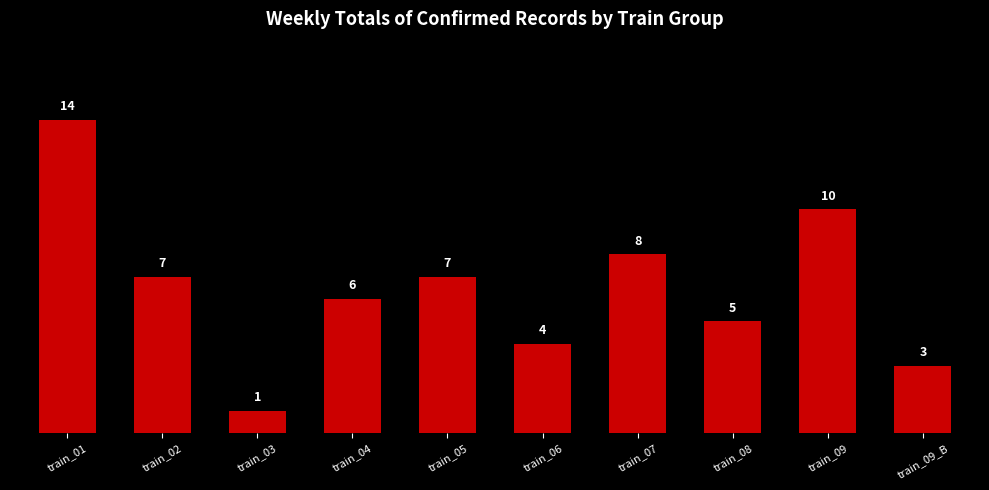

The value at train_03 is 1. True or false?

True